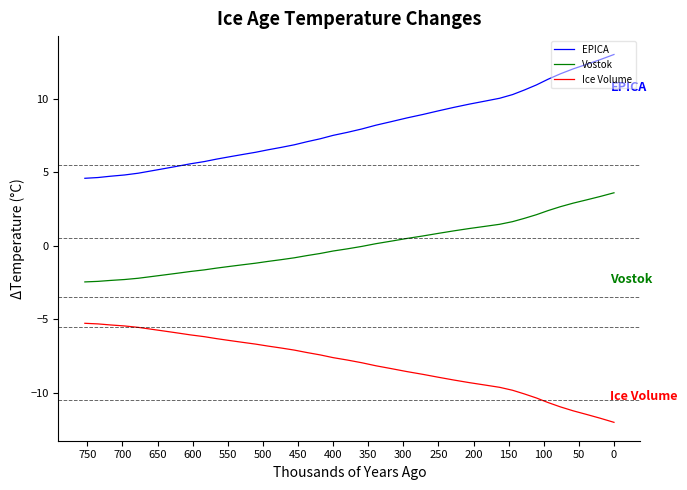

How many categories are shown in the chart?

40